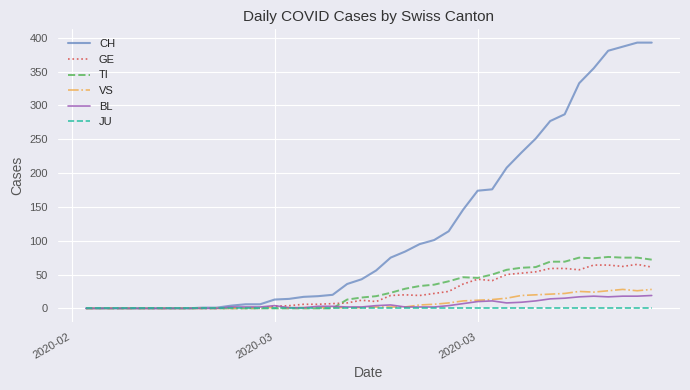

Which series has the largest total across all categories?

CH